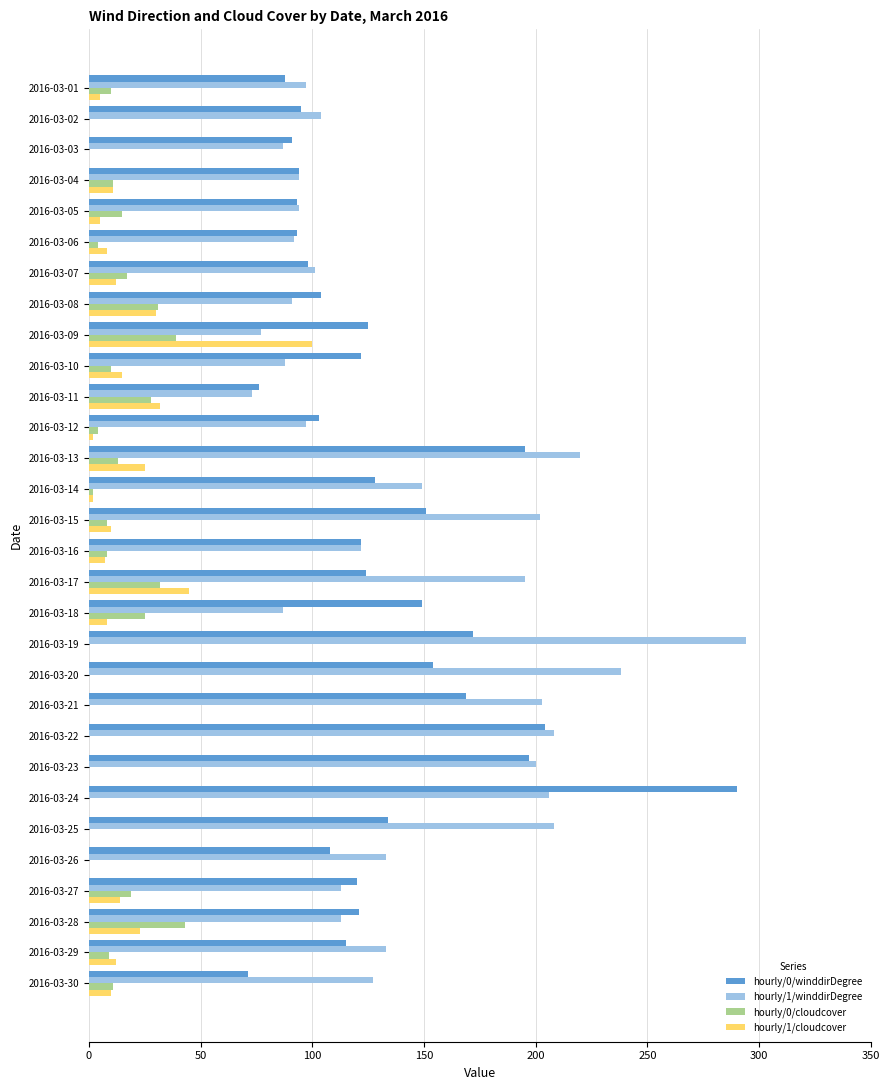

Which category has the highest value in the hourly/1/winddirDegree series?

2016-03-19